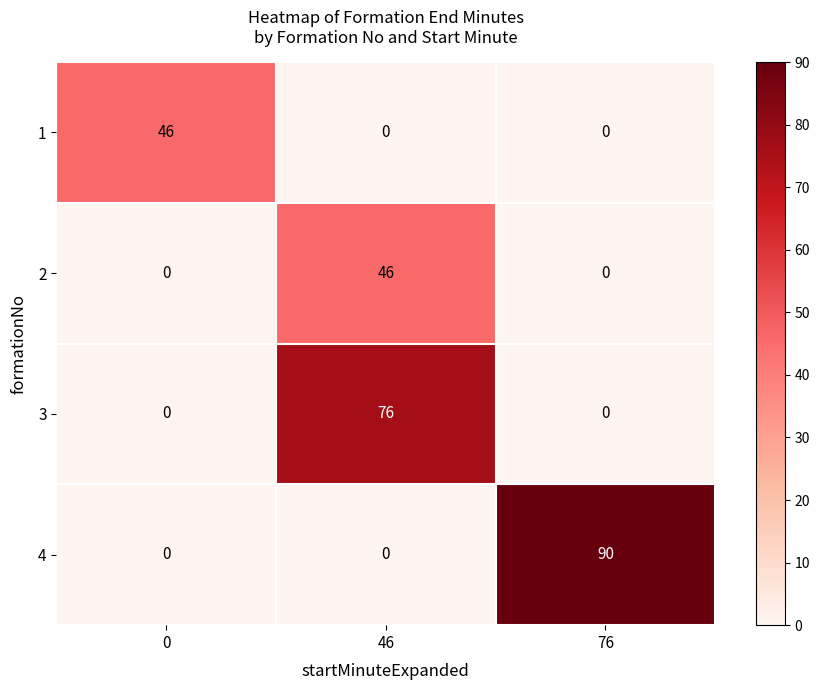

Reading left to right, extract all data points from this chart.

1: 46	0	0
2: 0	46	0
3: 0	76	0
4: 0	0	90